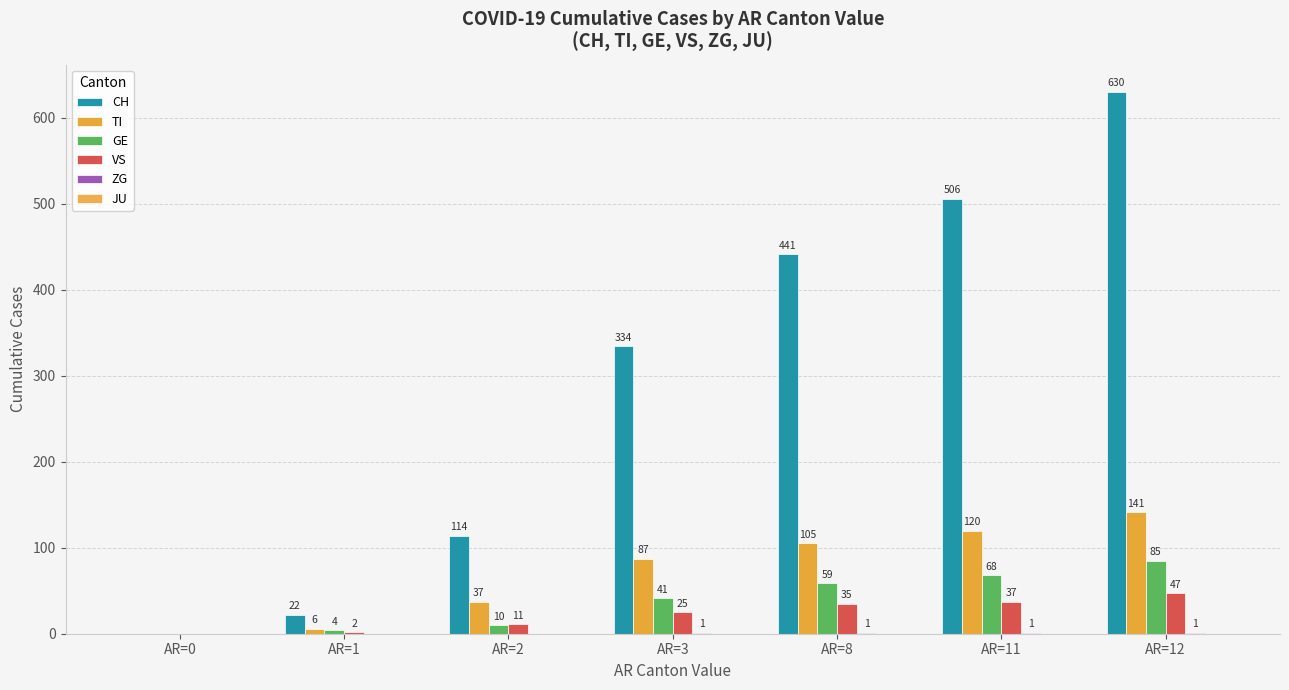

Rank the categories by VS value from lowest to highest.

AR=0, AR=1, AR=2, AR=3, AR=8, AR=11, AR=12